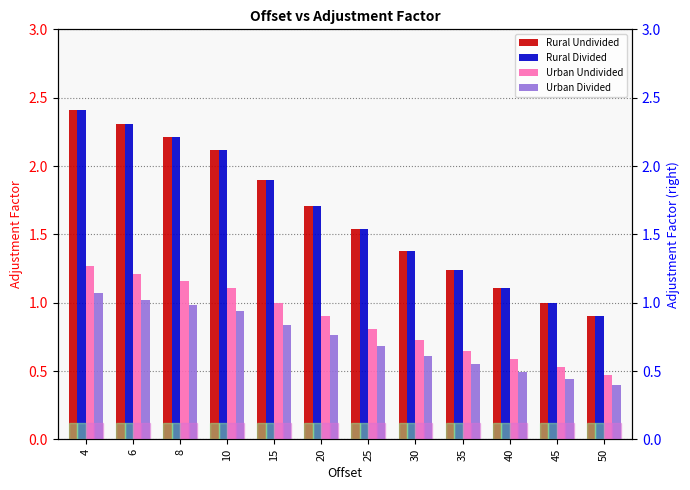

List the series in order of their peak value, highest first.

Rural Undivided, Rural Divided, Urban Undivided, Urban Divided